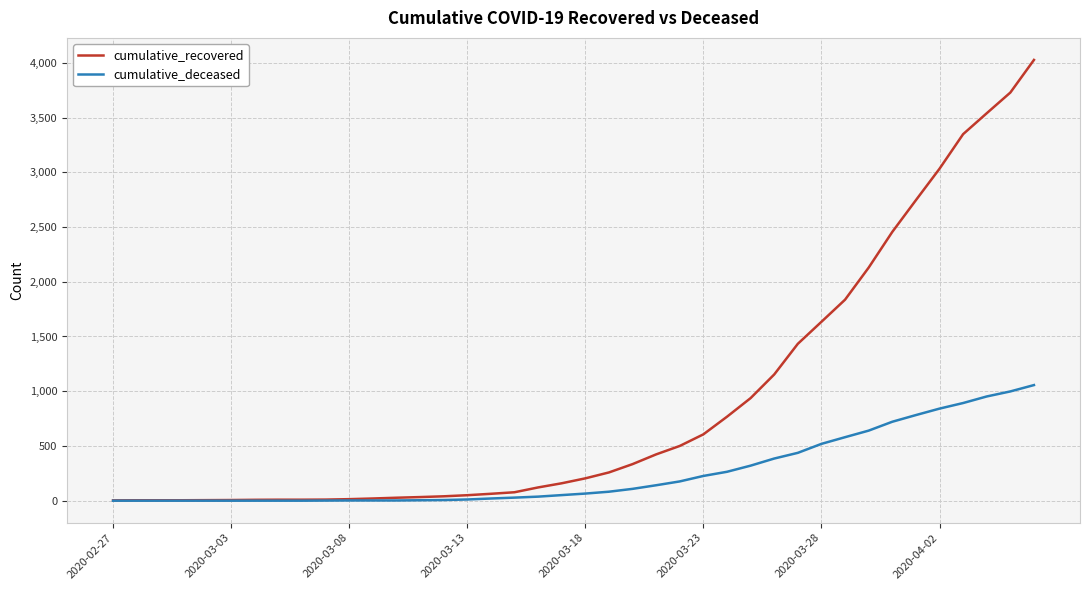

Which series has the largest total across all categories?

cumulative_recovered